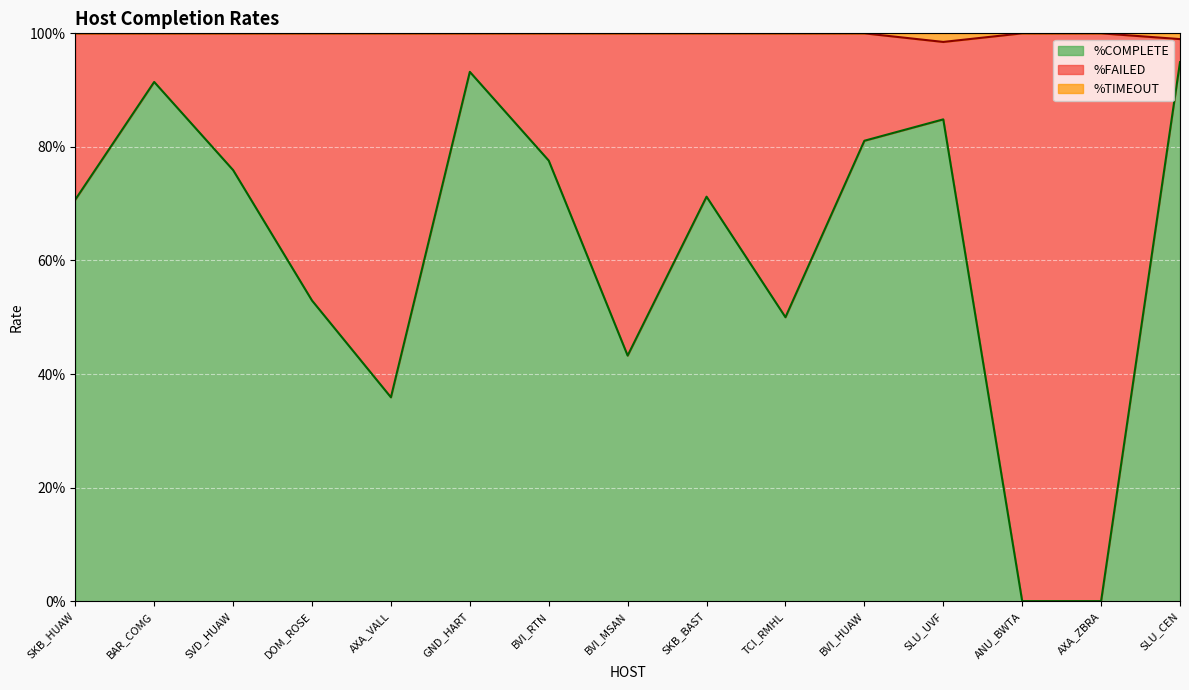

What is the label of the 5th point from the left?

AXA_VALL